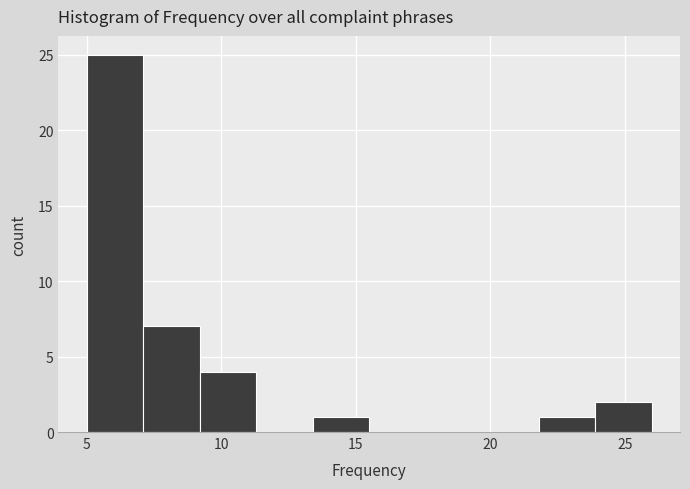

What is the height of the bar covering 13.4 to 15.5 on the x-axis? Neither the bar edges nor the heights are printed on the chart, so give them approximately, as read against the axes.

1